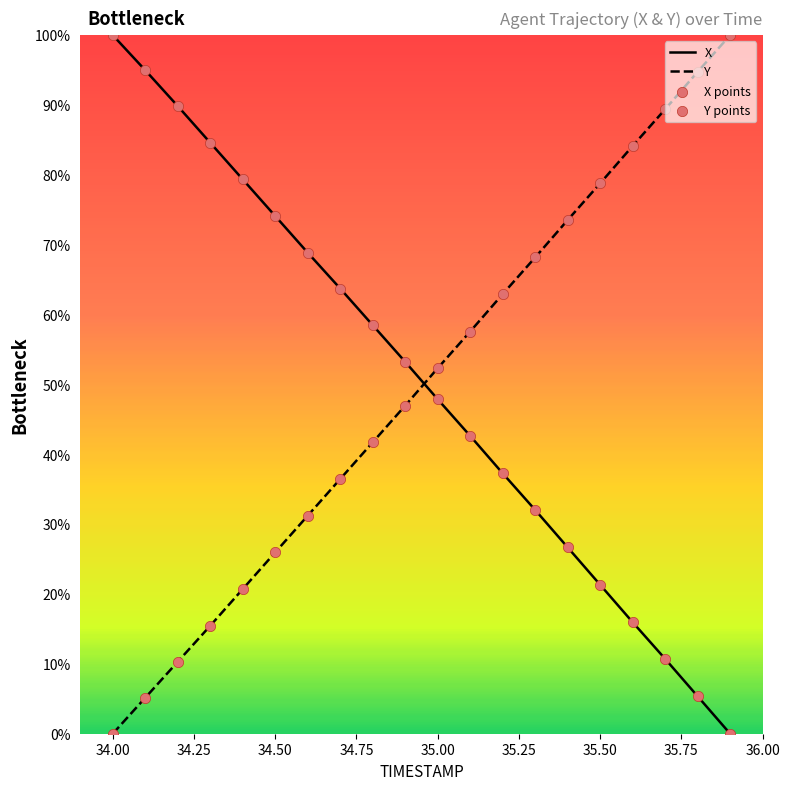

What is the greatest value displayed?

100.0